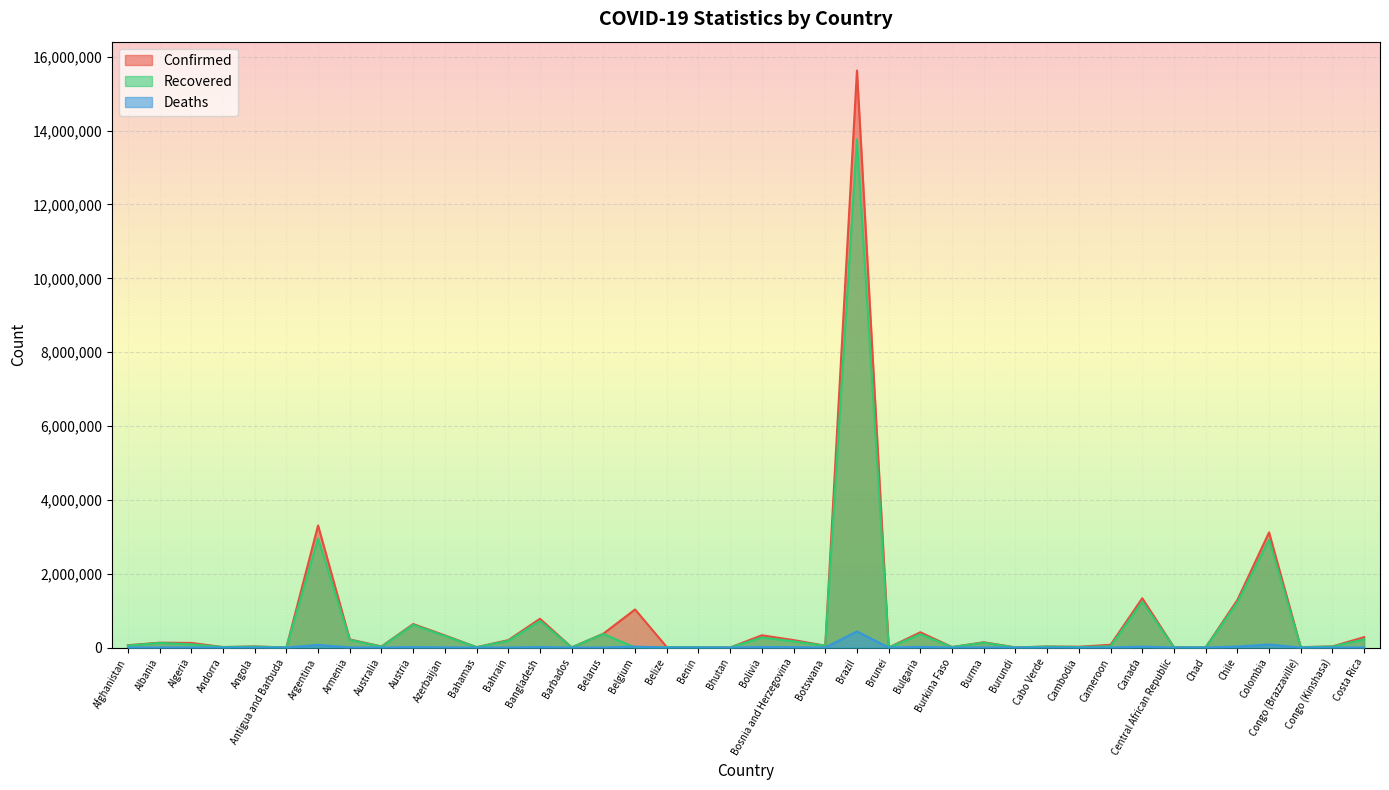

True or false: Deaths and Confirmed intersect in this chart.

False